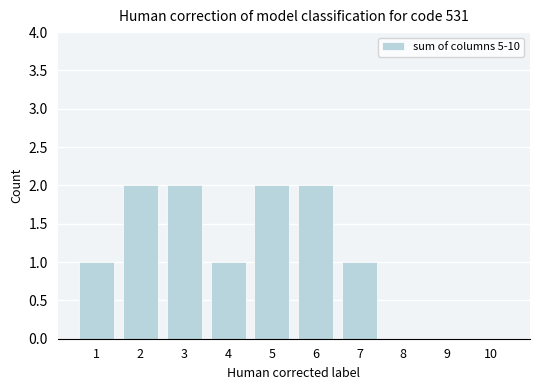

Is it true that the value at 10 is 0?

True